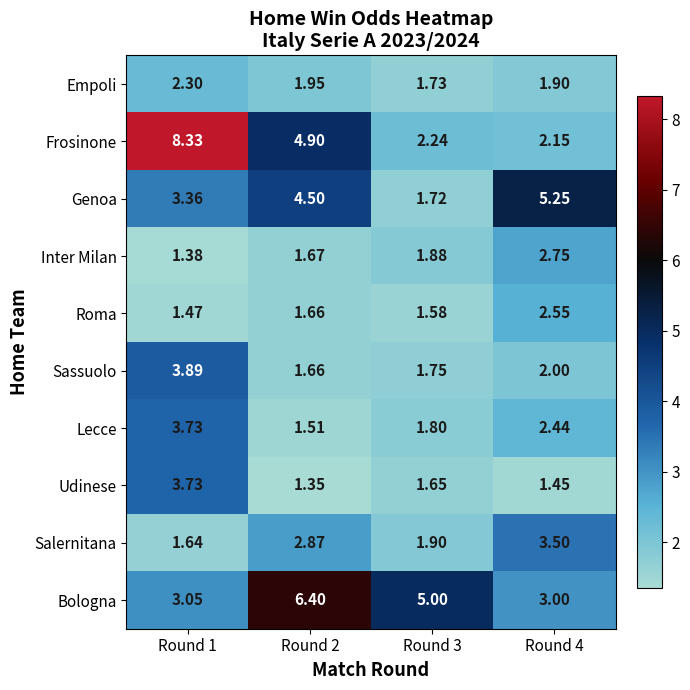

Is the value of Lecce at Round 4 greater than the value of Sassuolo at Round 2?

Yes